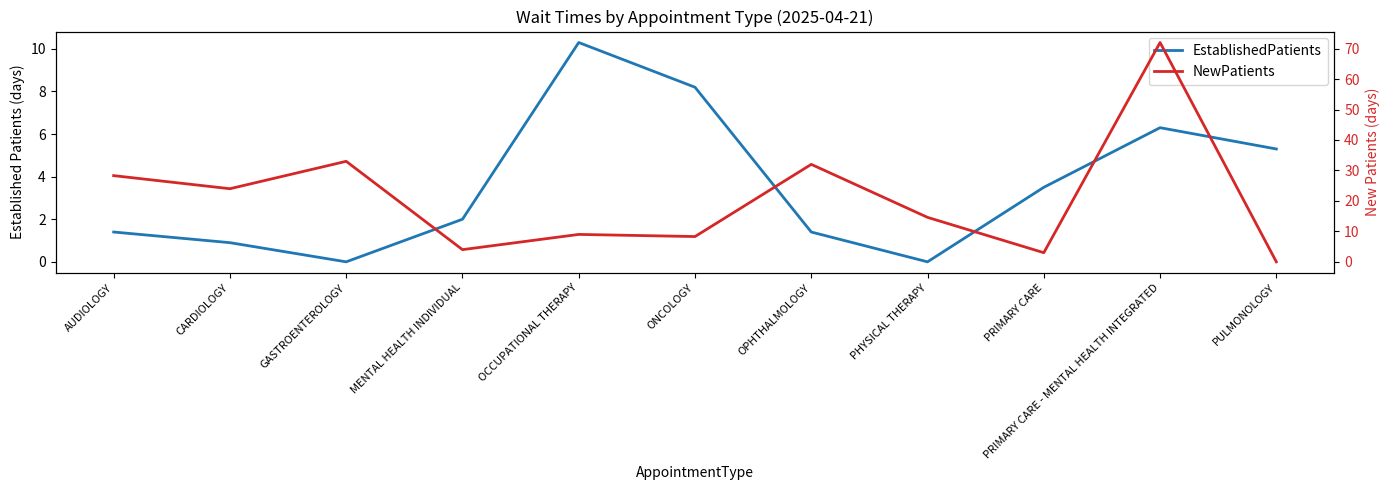

How many positive values does the NewPatients series have?

10